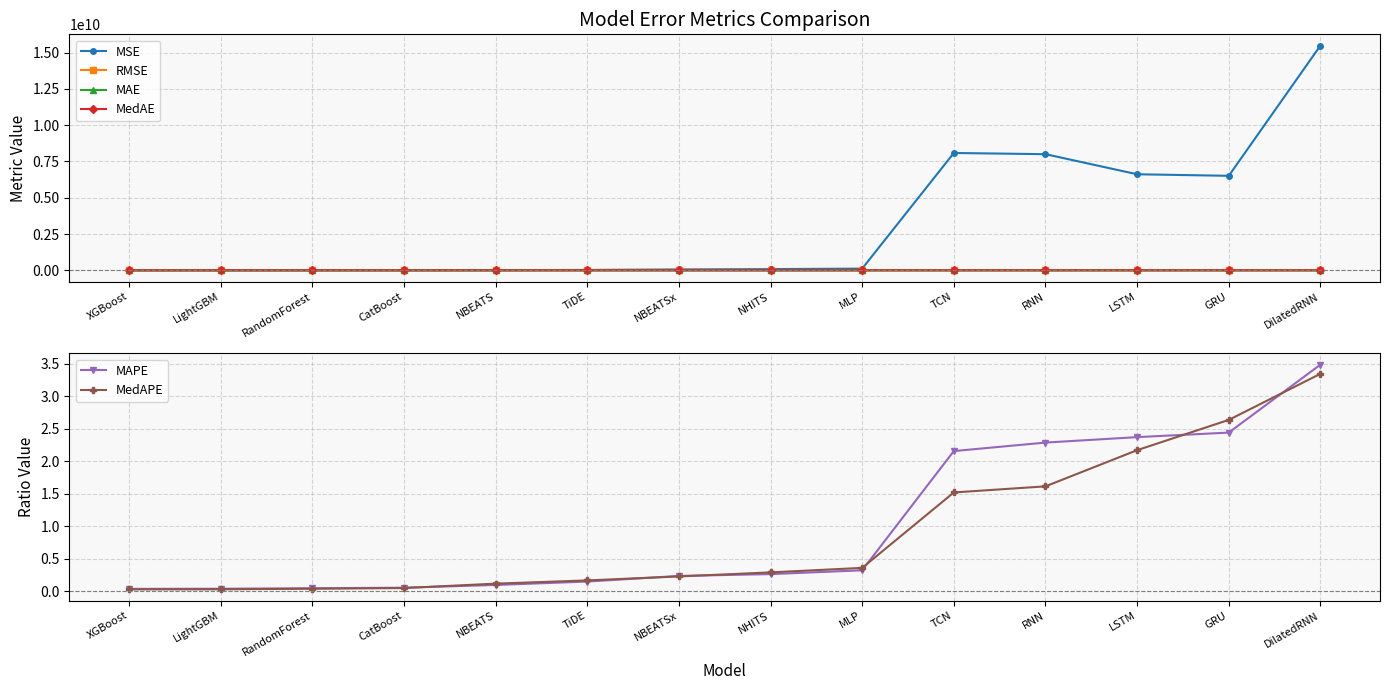

What is the difference between the MSE values at NBEATS and TiDE?

16078197.6